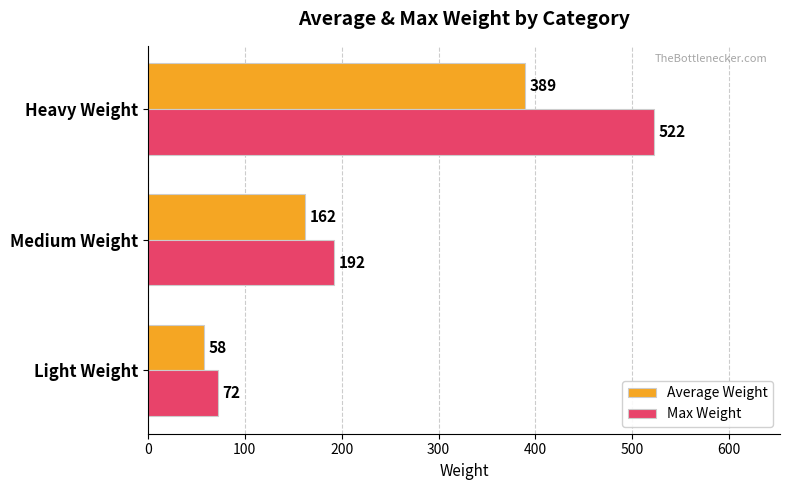

Rank the series by their average value, from lowest to highest.

Average Weight, Max Weight